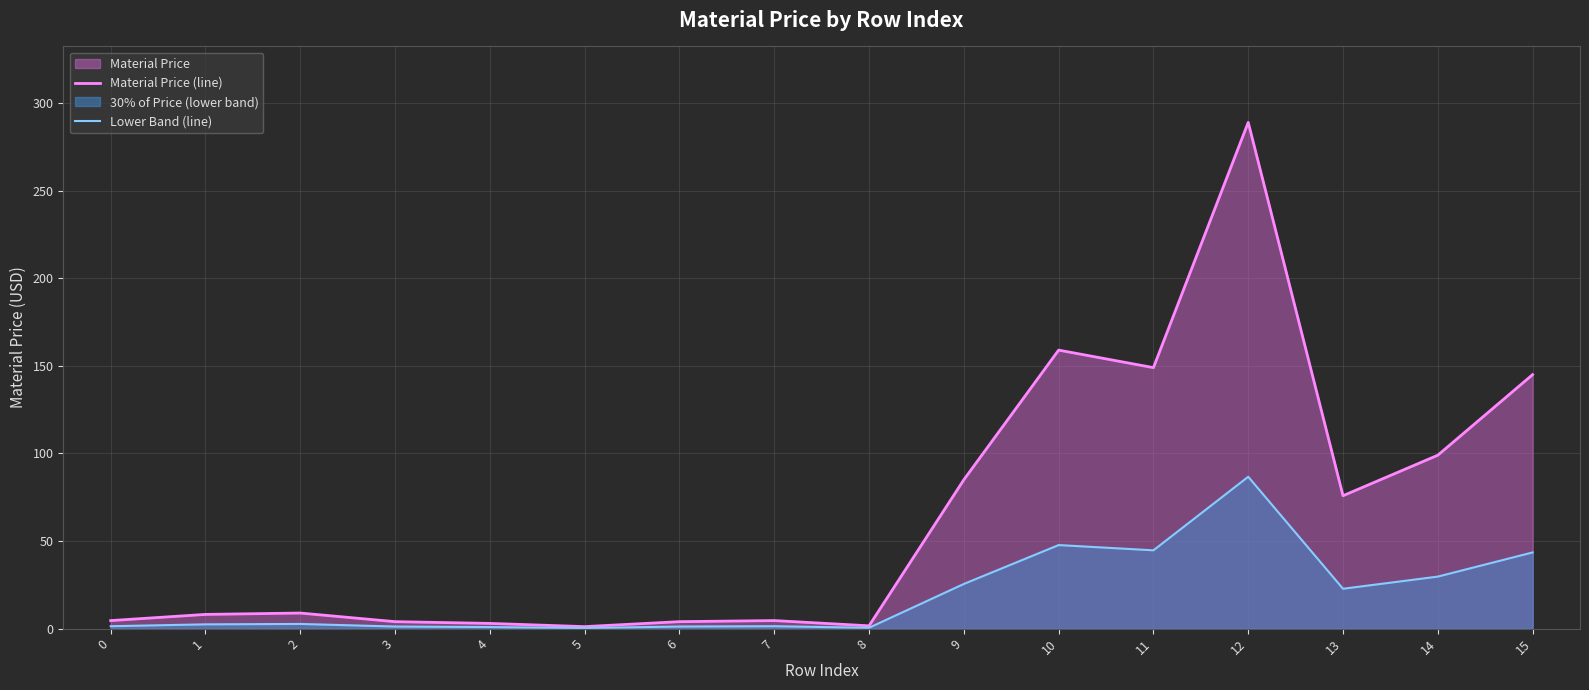

At which category does the chart reach its peak across all series?

12